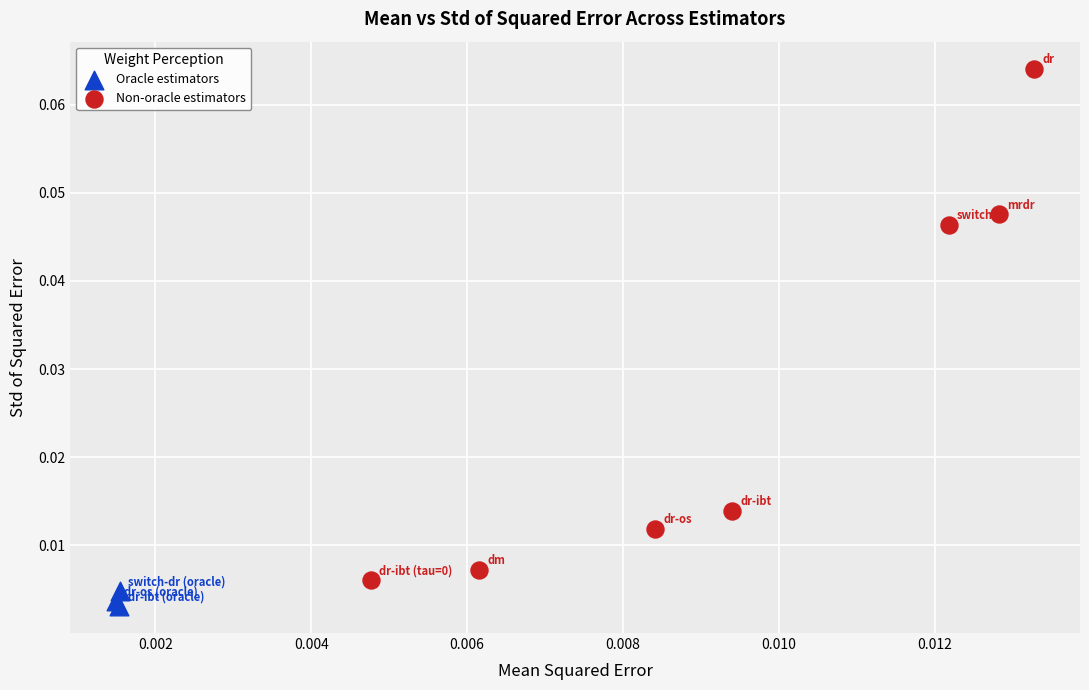

Which series has the widest spread of Y values?

Non-oracle estimators